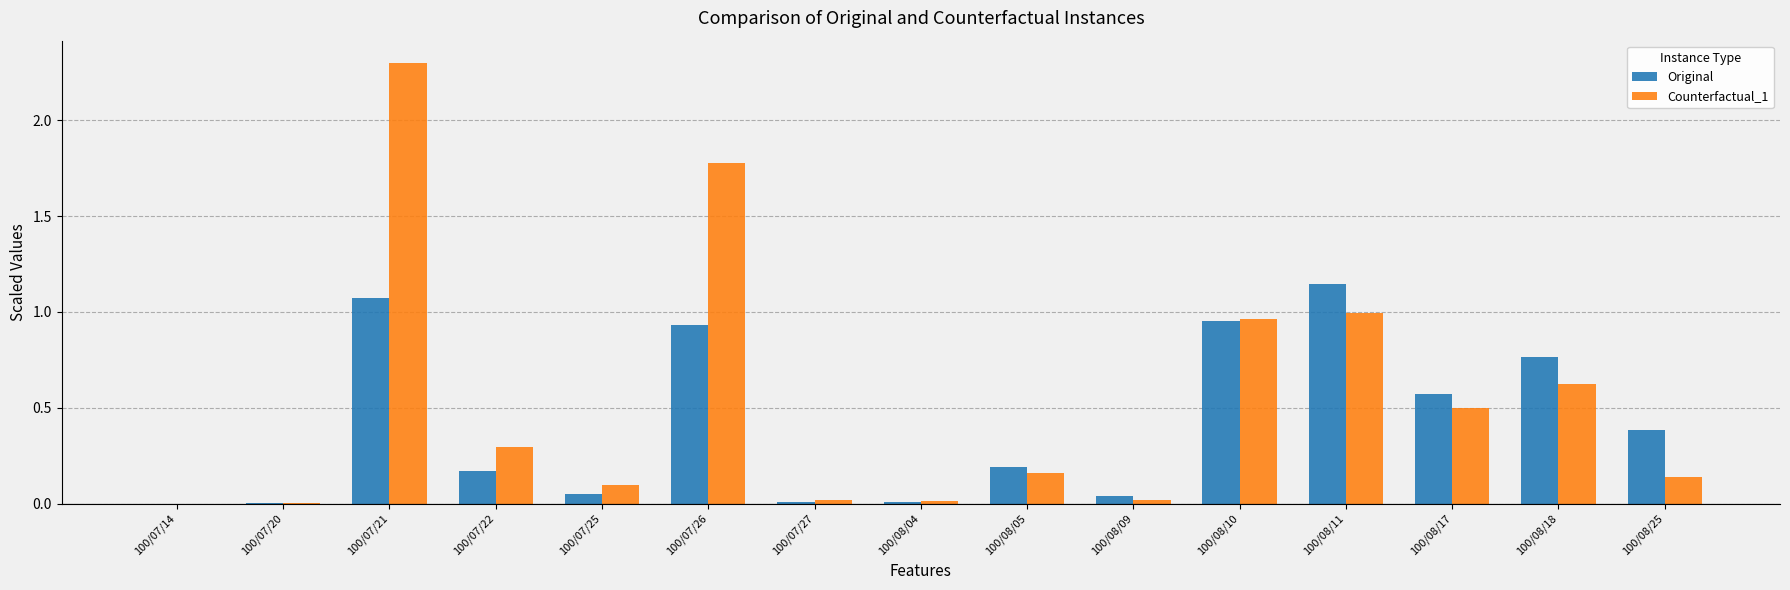

Are the bars grouped side by side (vs. stacked)?

Yes